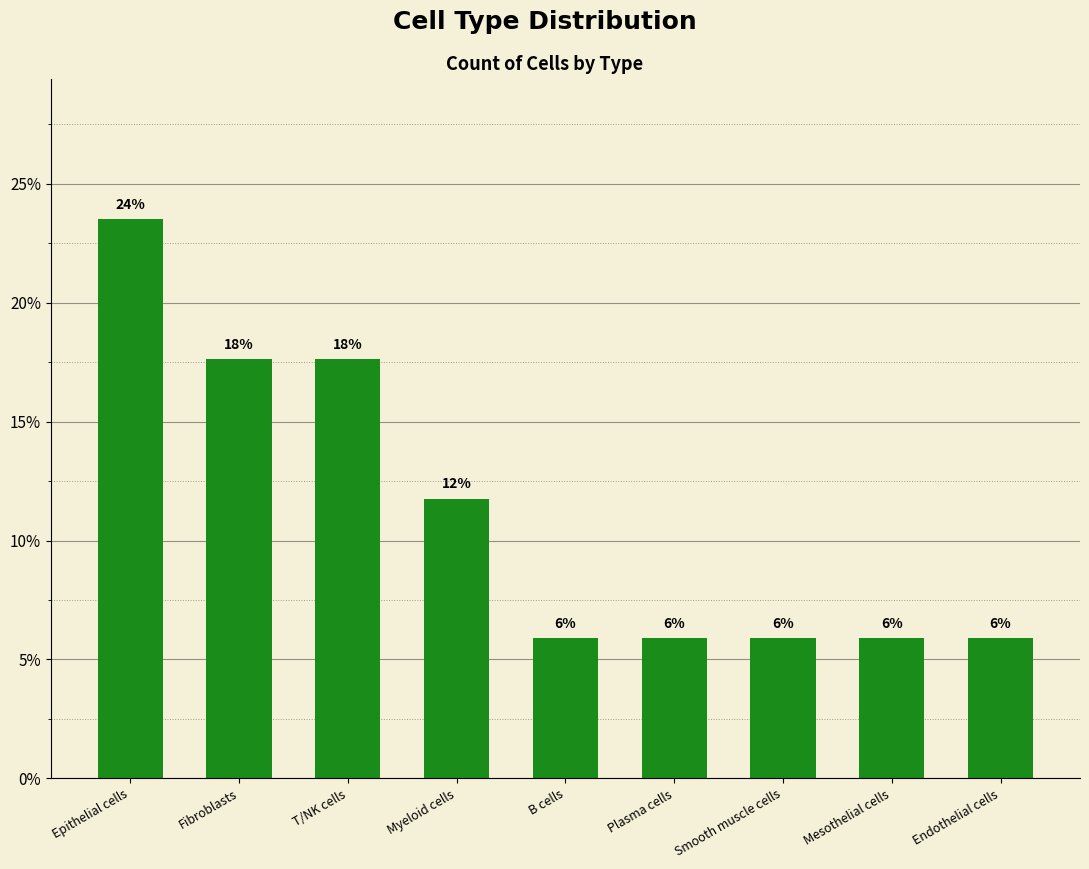

What is the ratio of the value at B cells to the value at Endothelial cells?

1.0